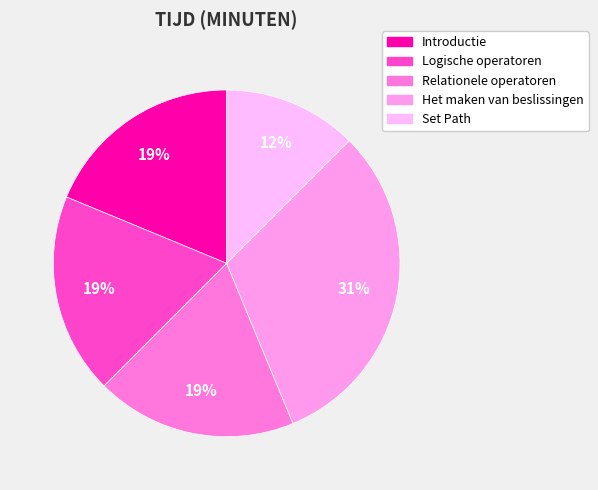

Which category has the smallest portion of the pie?

Set Path